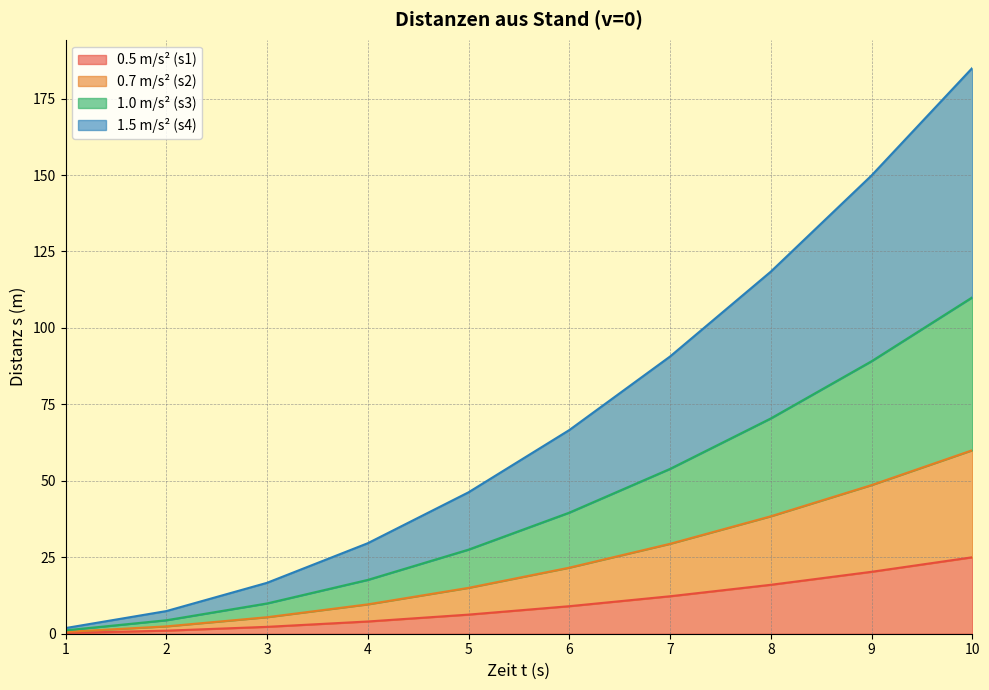

True or false: 0.5 m/s² (s1) has more than 1 interior local peaks.

False